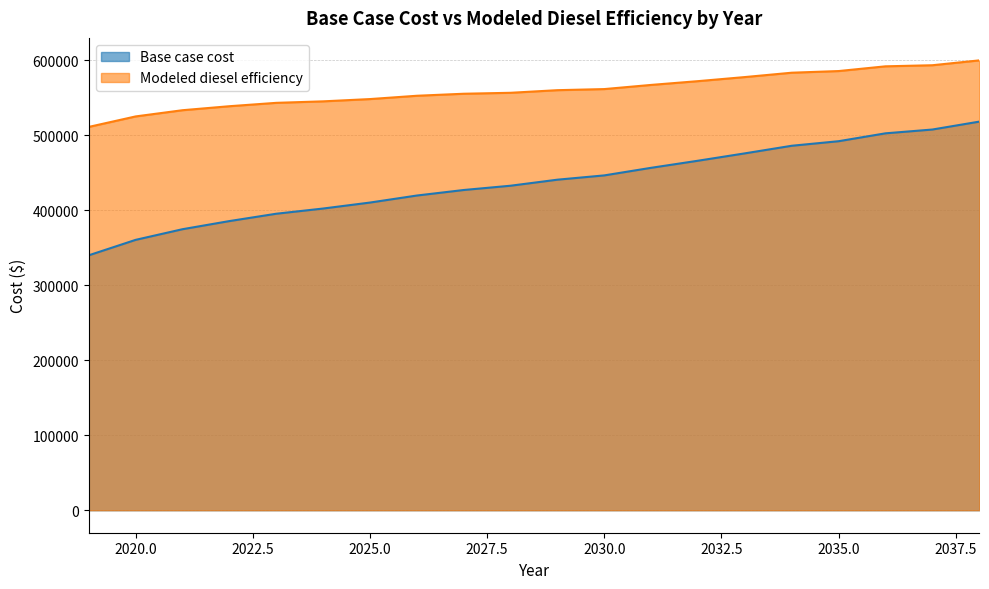

What is the value of the Modeled diesel efficiency point at the 8th from the left?

552478.7